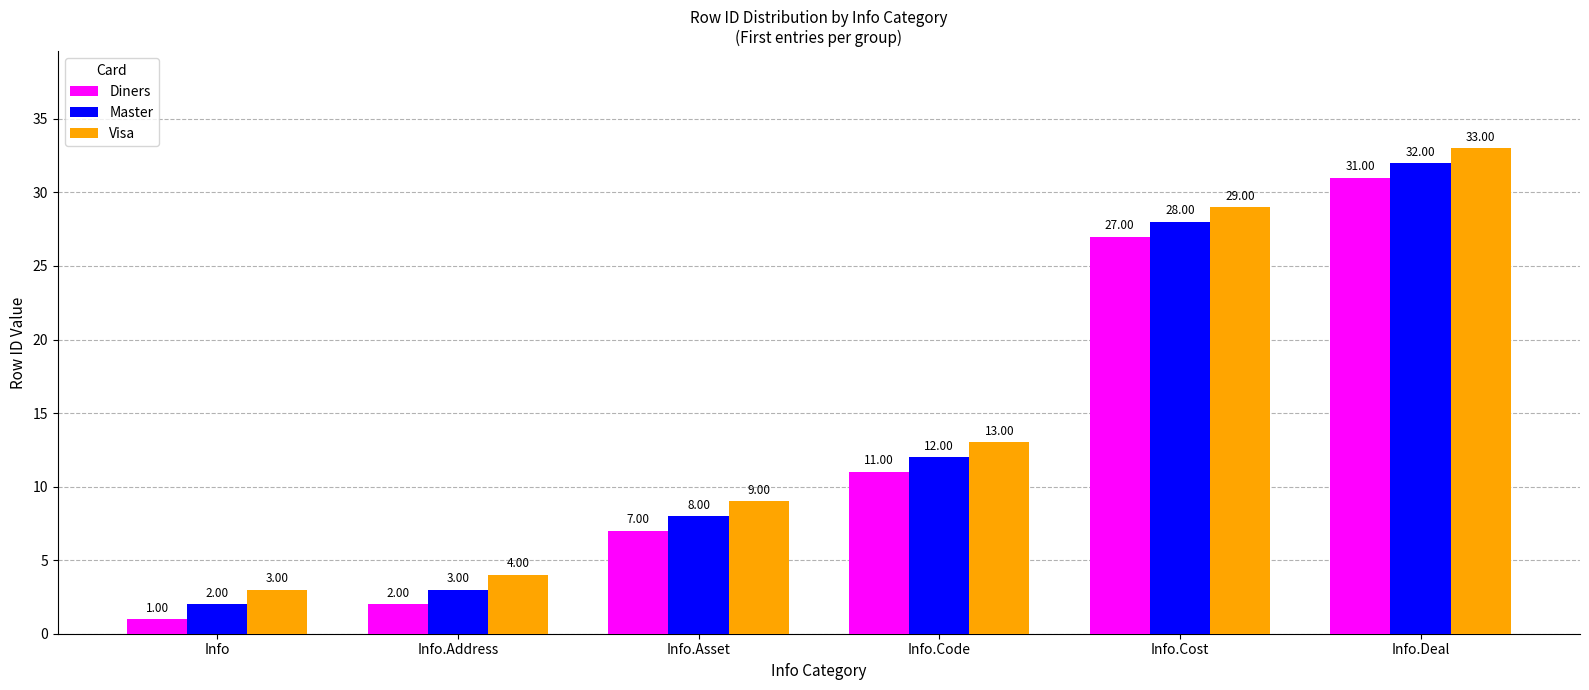

How many bars are there in total?

18